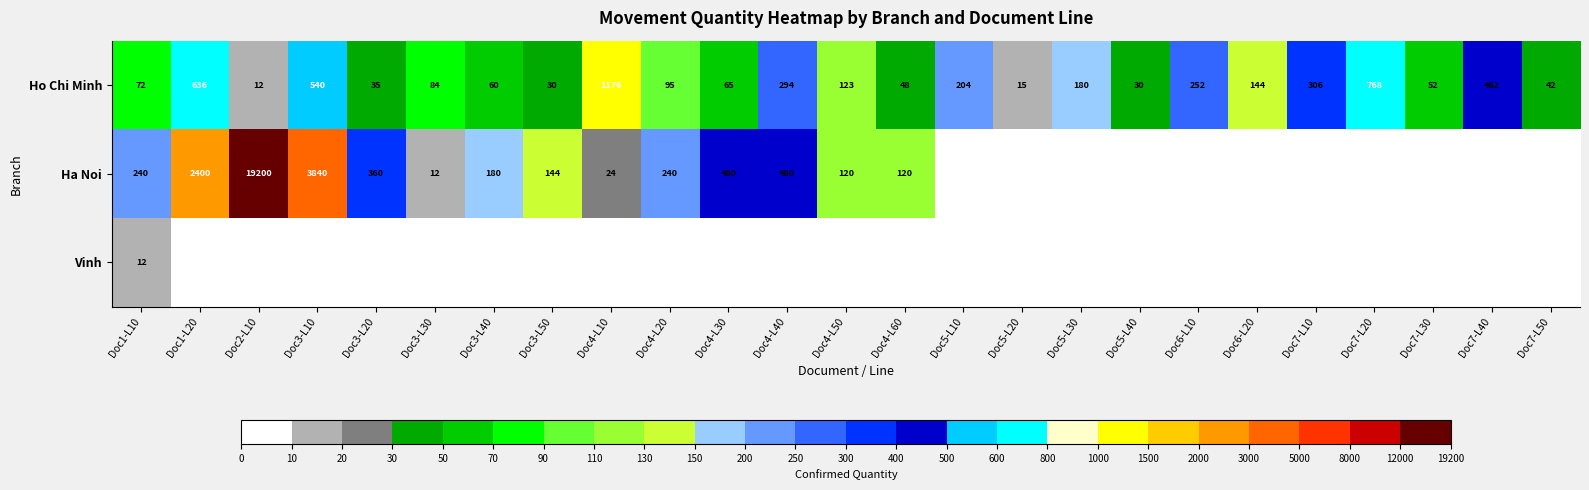

What value does the Ho Chi Minh series have at Doc4-L30?

65